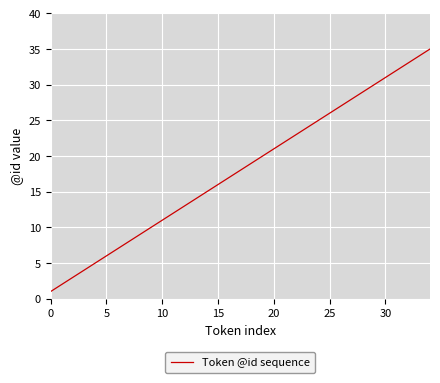

True or false: there are more than 1 points higher than both neighbors.

False